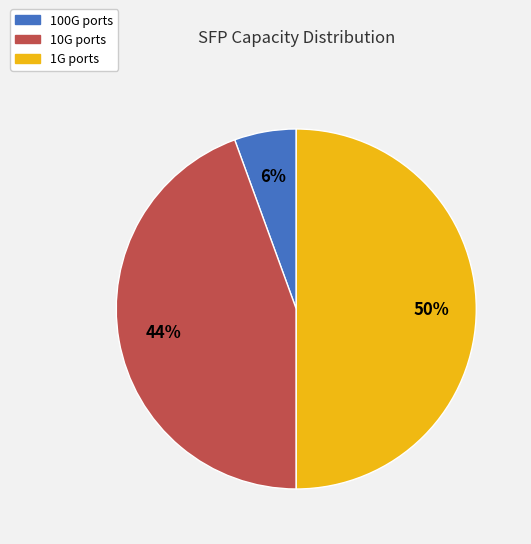

Count the number of slices in the pie.

3